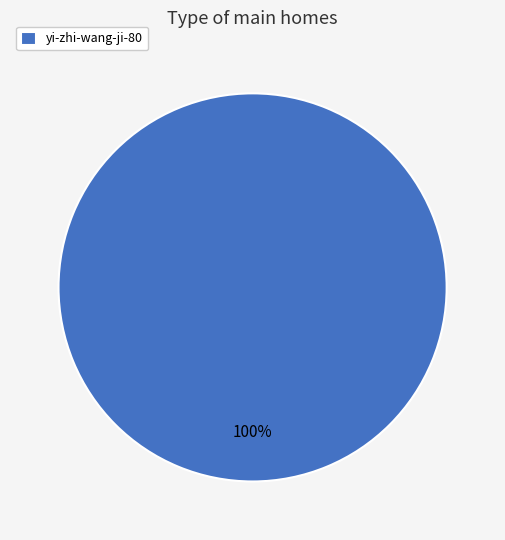

Is it true that yi-zhi-wang-ji-80 is 88% of the pie?

False